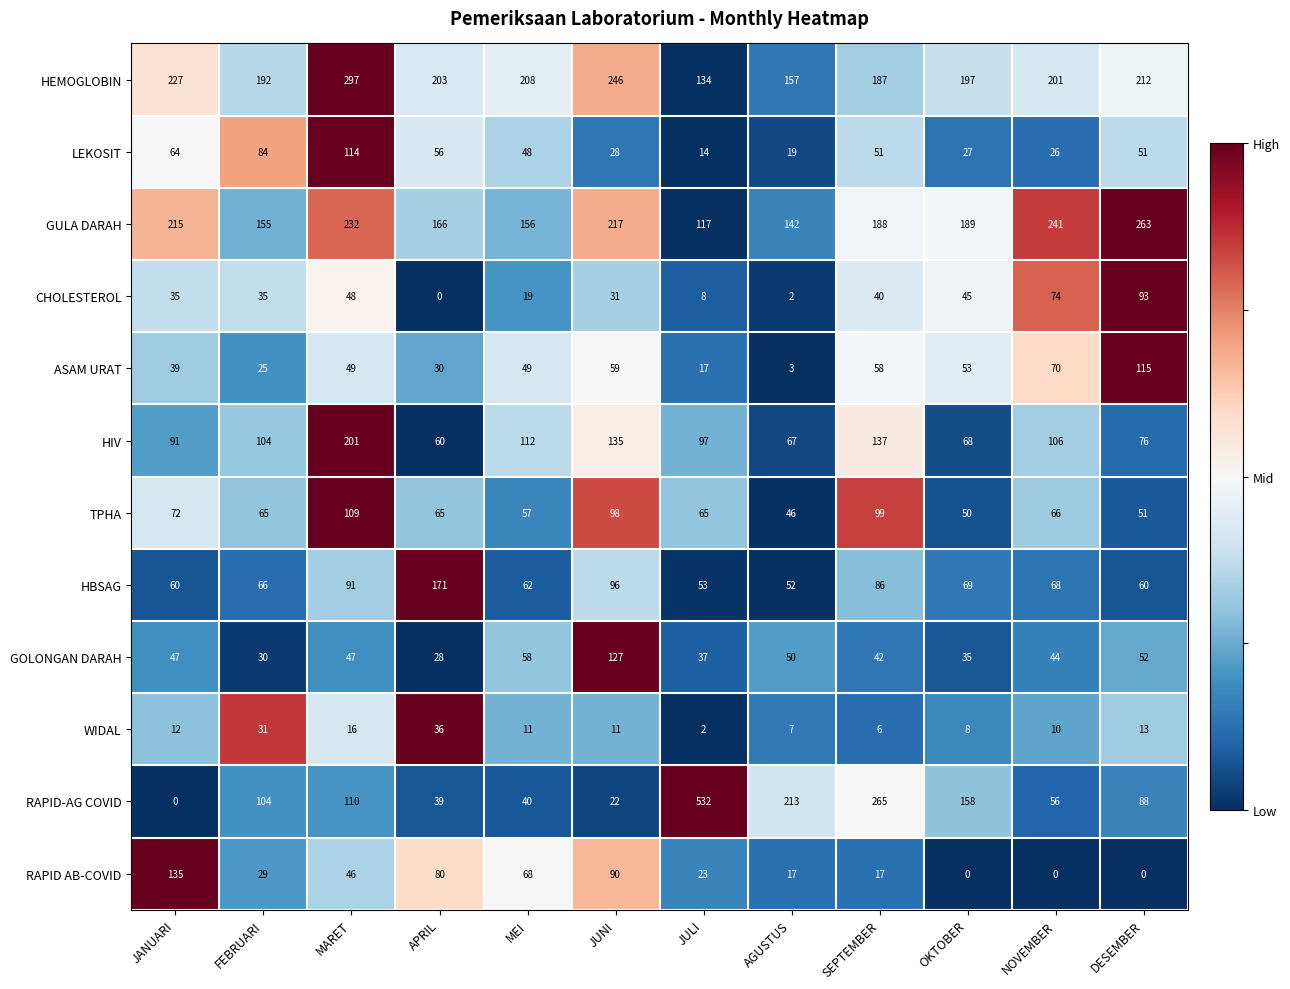

What is the greatest value displayed?

532